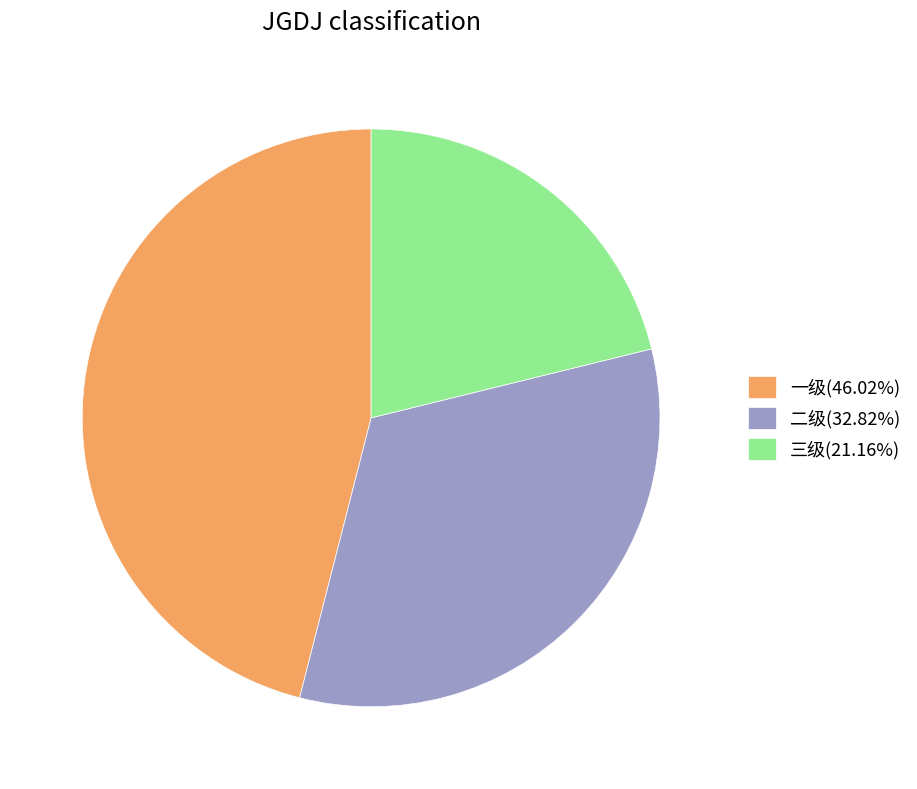

What is the largest slice in the pie chart?

一级